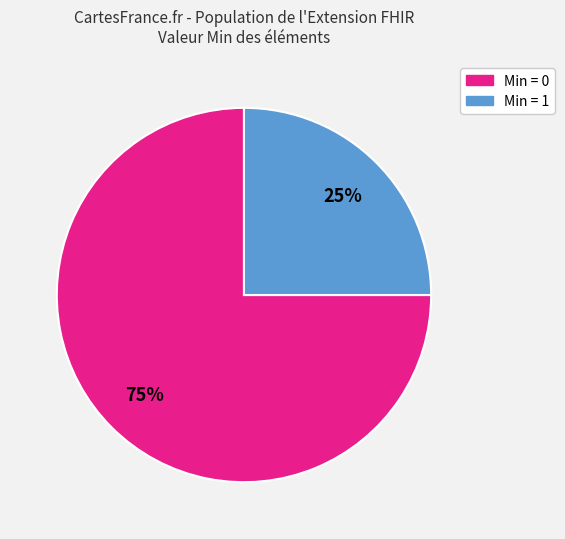

To the nearest percent, what is the difference between the largest and smallest slice percentages?

50%